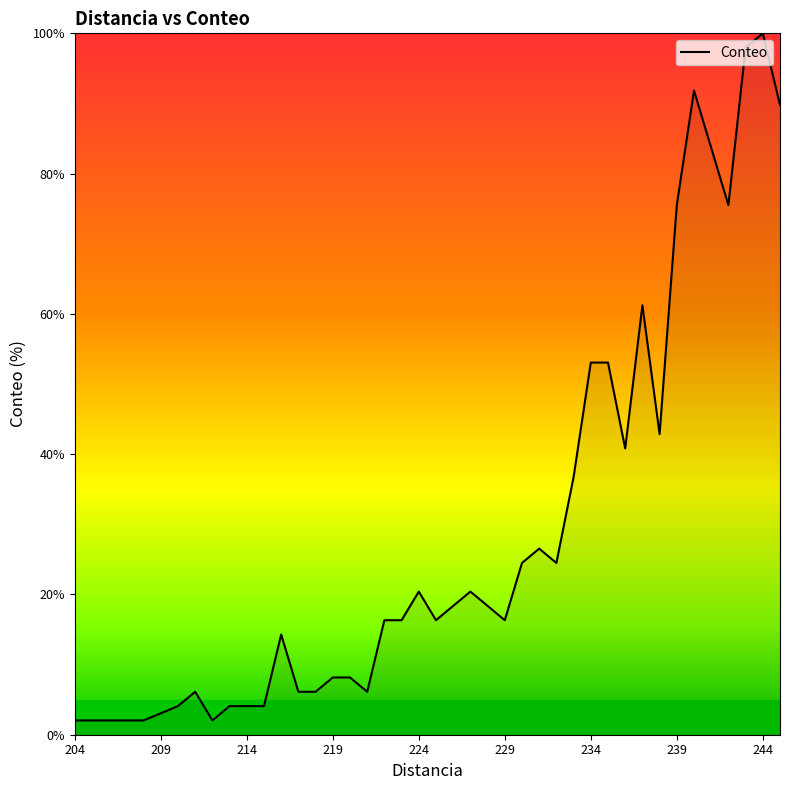

True or false: the data has more than 2 interior local peaks.

True